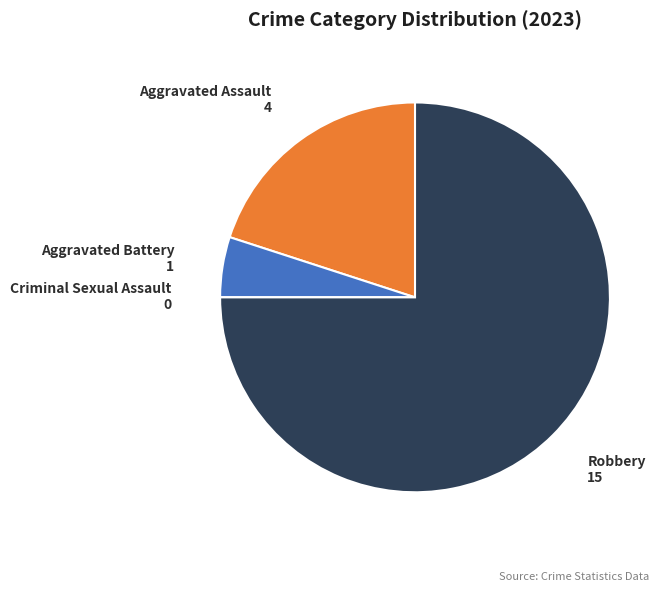

Do Aggravated Assault and Aggravated Battery together represent more than half of the pie?

No